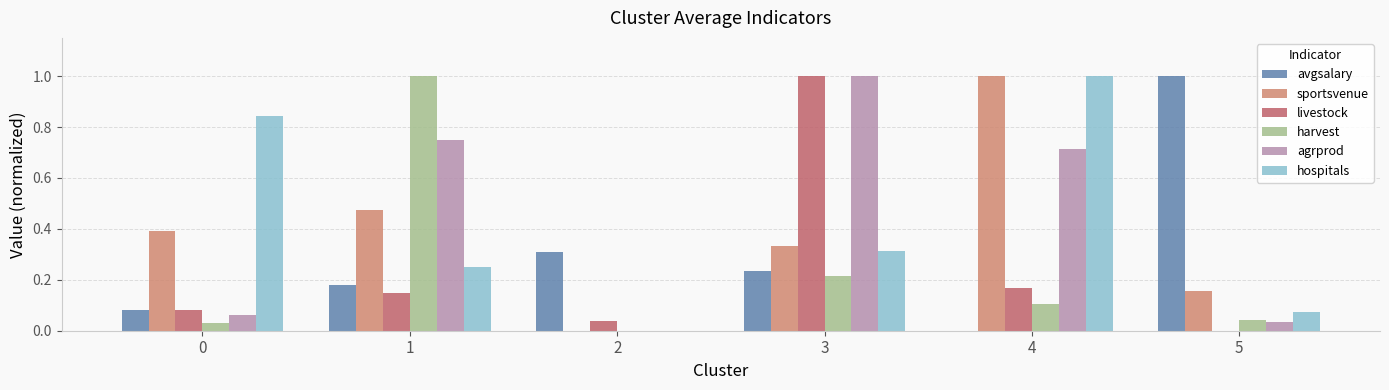

How many values in the sportsvenue series exceed 0?

5